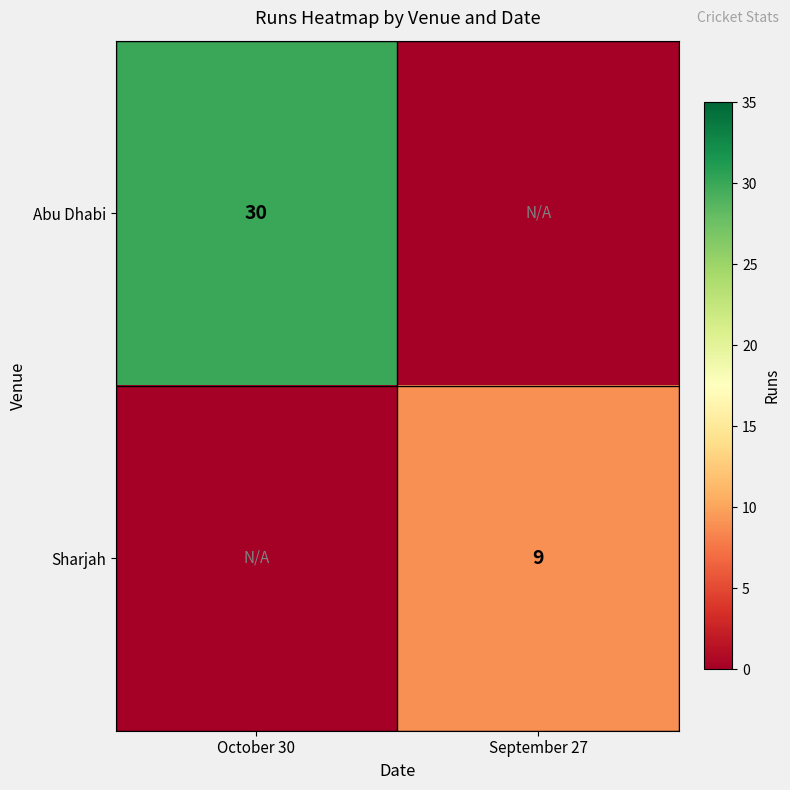

The value of Abu Dhabi at October 30 is 40. True or false?

False